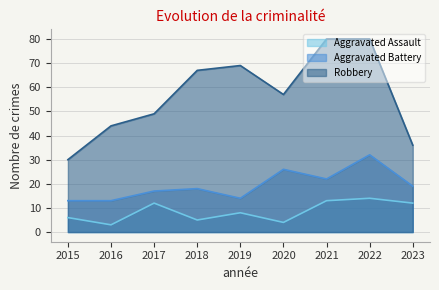

Which category has the lowest value in the Robbery series?

2015